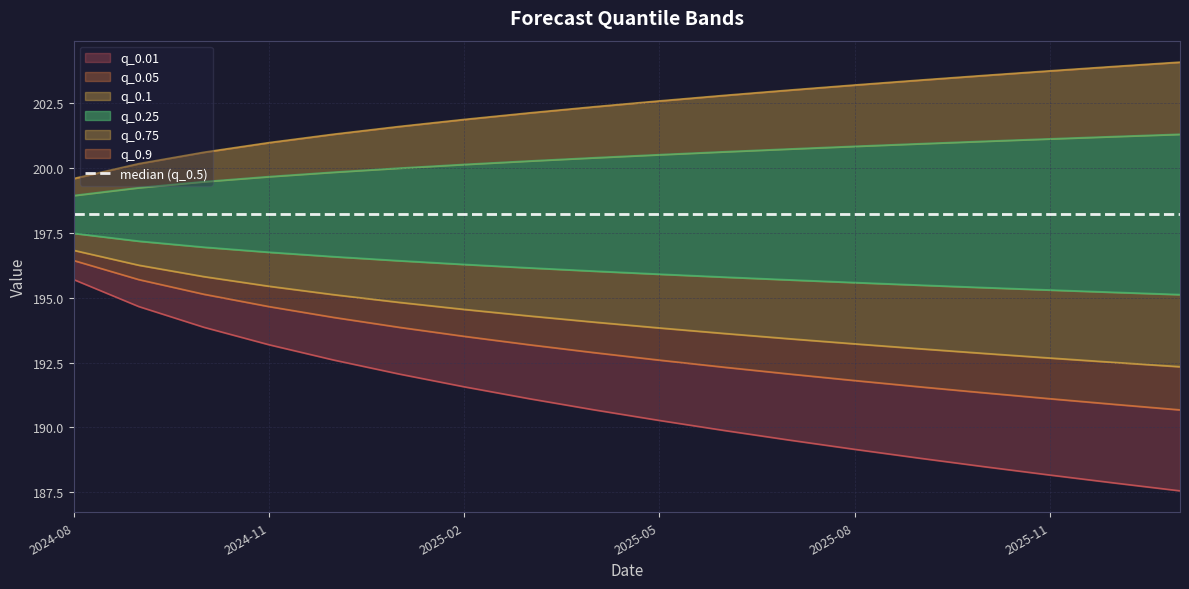

True or false: q_0.75 and q_0.05 intersect in this chart.

False